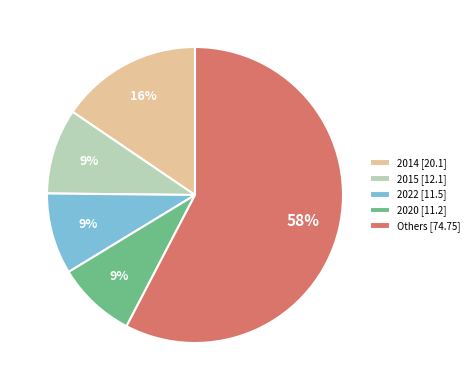

To the nearest percent, what portion does 2014 [20.1] represent?

16%